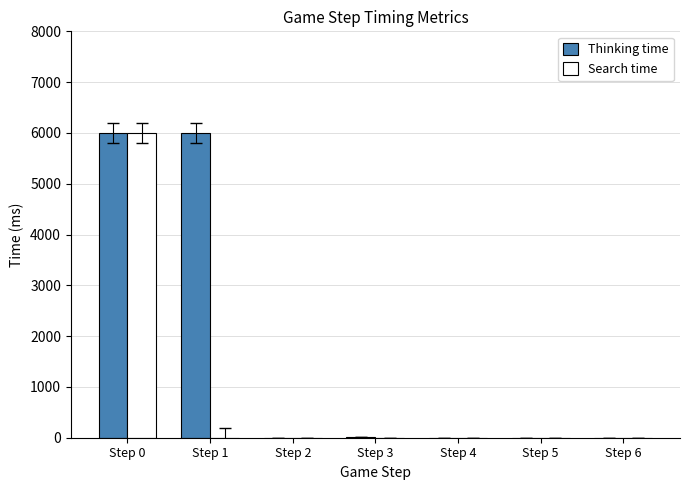

What is the greatest value displayed?

6000